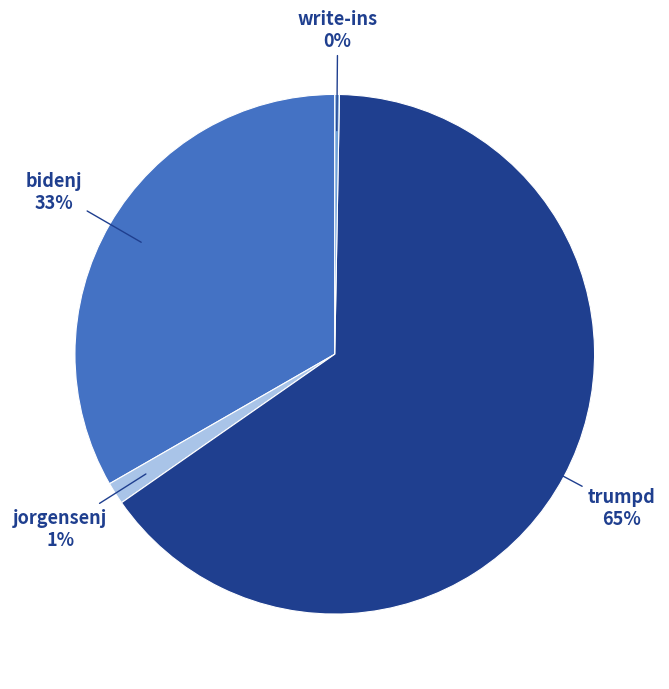

Approximately how many times larger is the value at bidenj compared to trumpd?

0.5